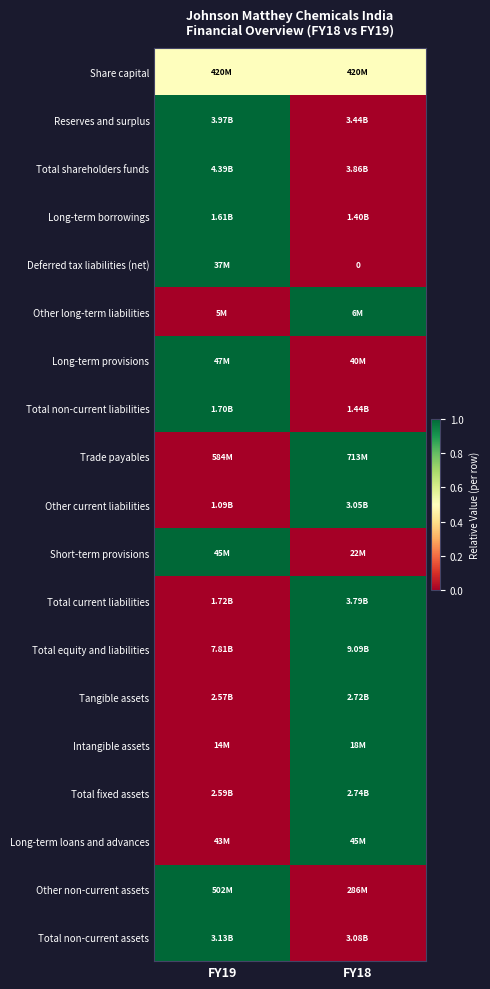

The Total non-current liabilities series shows -0.4 at FY18. True or false?

False